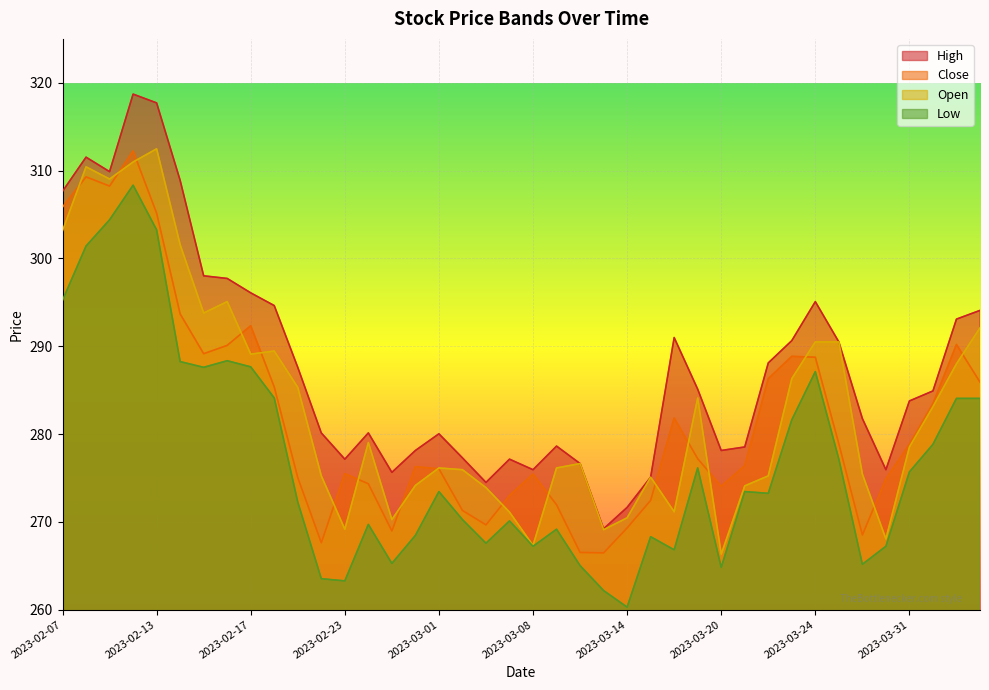

True or false: Open and High intersect in this chart.

False